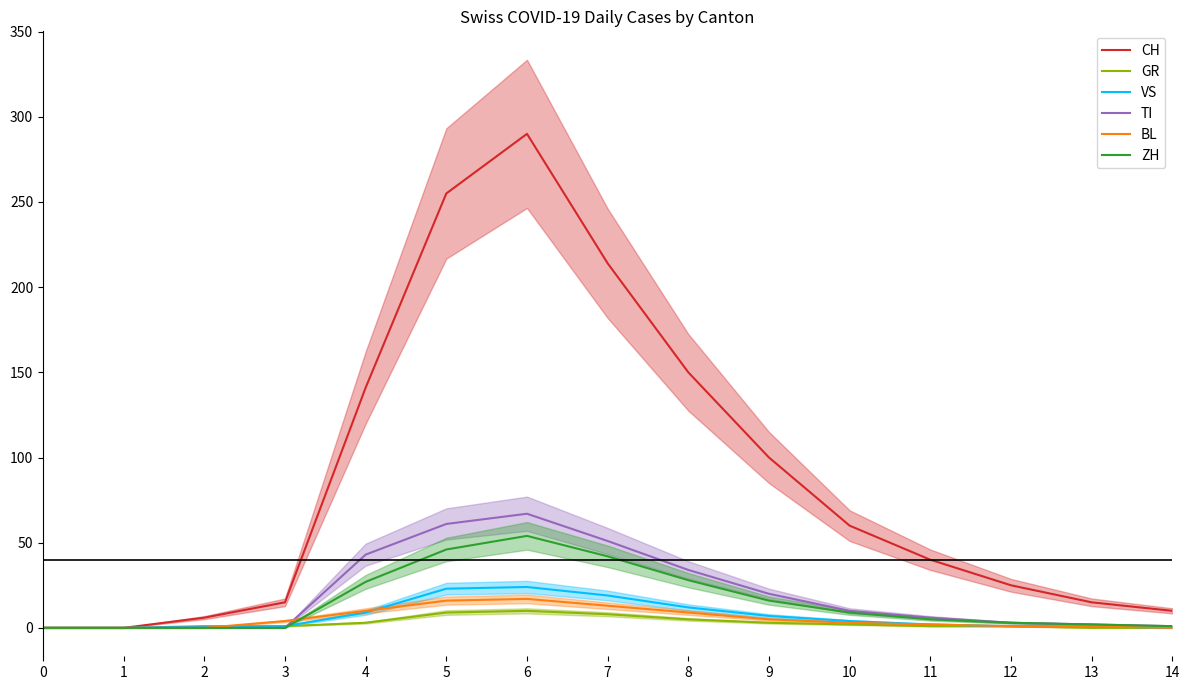

Reading right to left, transcribe all the data shown in this chart.

CH: 10	15	25	40	60	100	150	214	290	255	141	15	6	0	0
GR: 0	0	1	1	2	3	5	8	10	9	3	1	0	0	0
VS: 0	1	1	2	4	7	12	19	24	23	9	1	1	0	0
TI: 1	2	3	6	10	20	34	51	67	61	43	0	0	0	0
BL: 0	1	1	2	3	5	9	13	17	16	10	4	0	0	0
ZH: 1	2	3	5	9	16	28	42	54	46	27	0	0	0	0